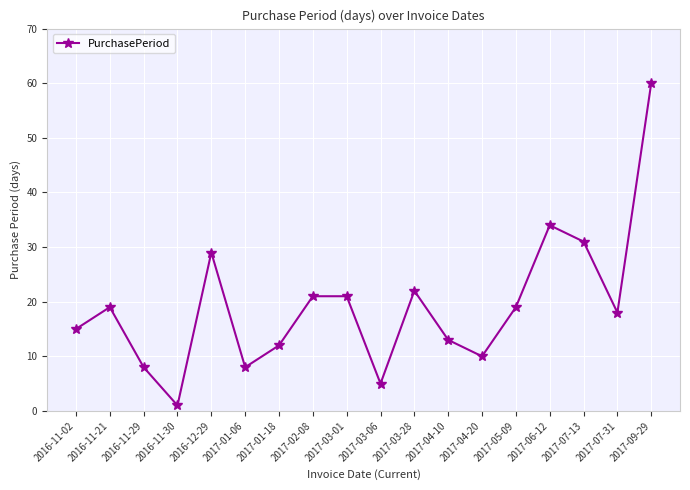

True or false: the data shows 21 at 2017-01-18.

False